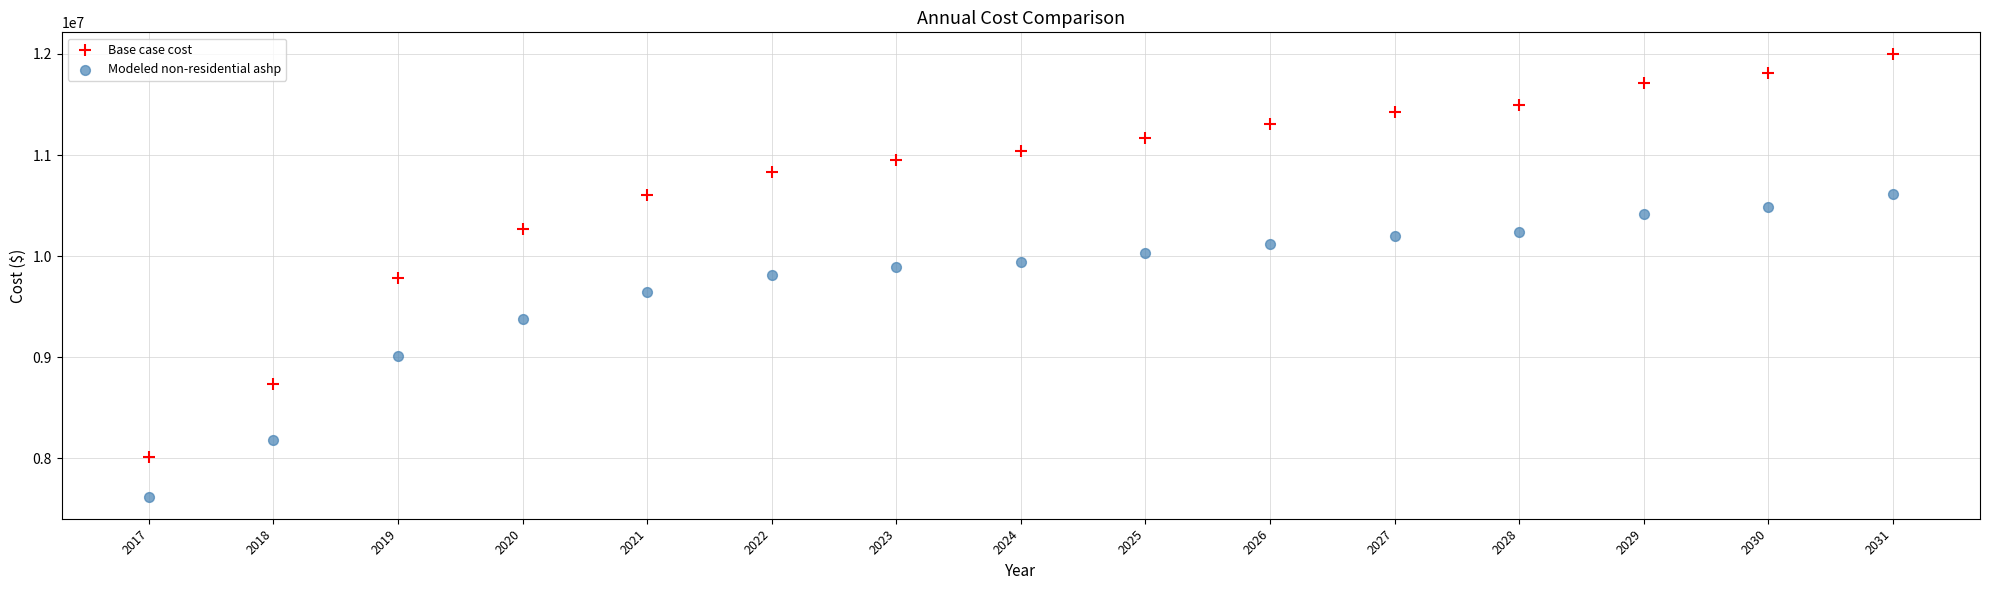

Which series reaches the minimum Y coordinate?

Modeled non-residential ashp